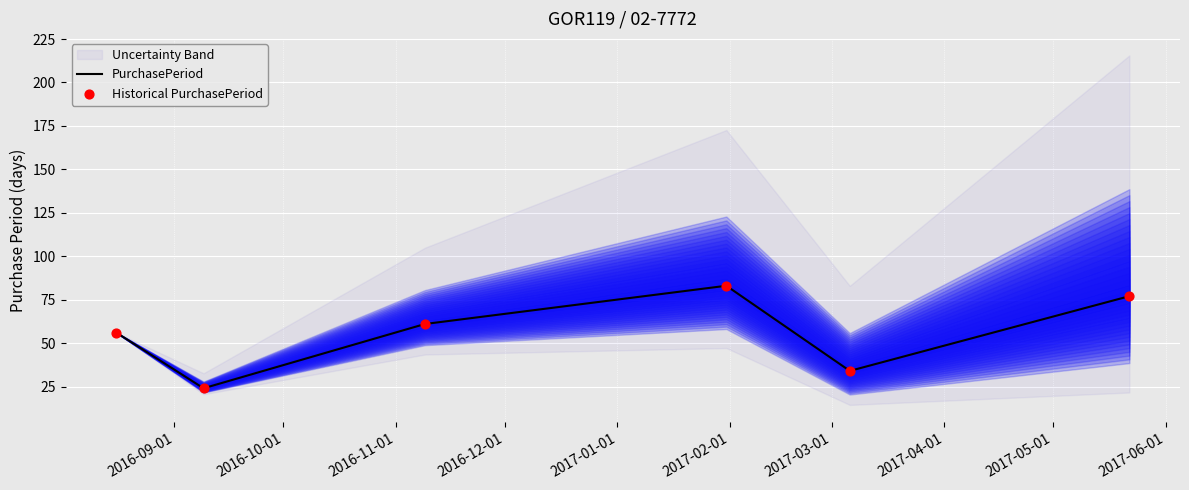

Which series reaches the maximum Y coordinate?

PurchasePeriod